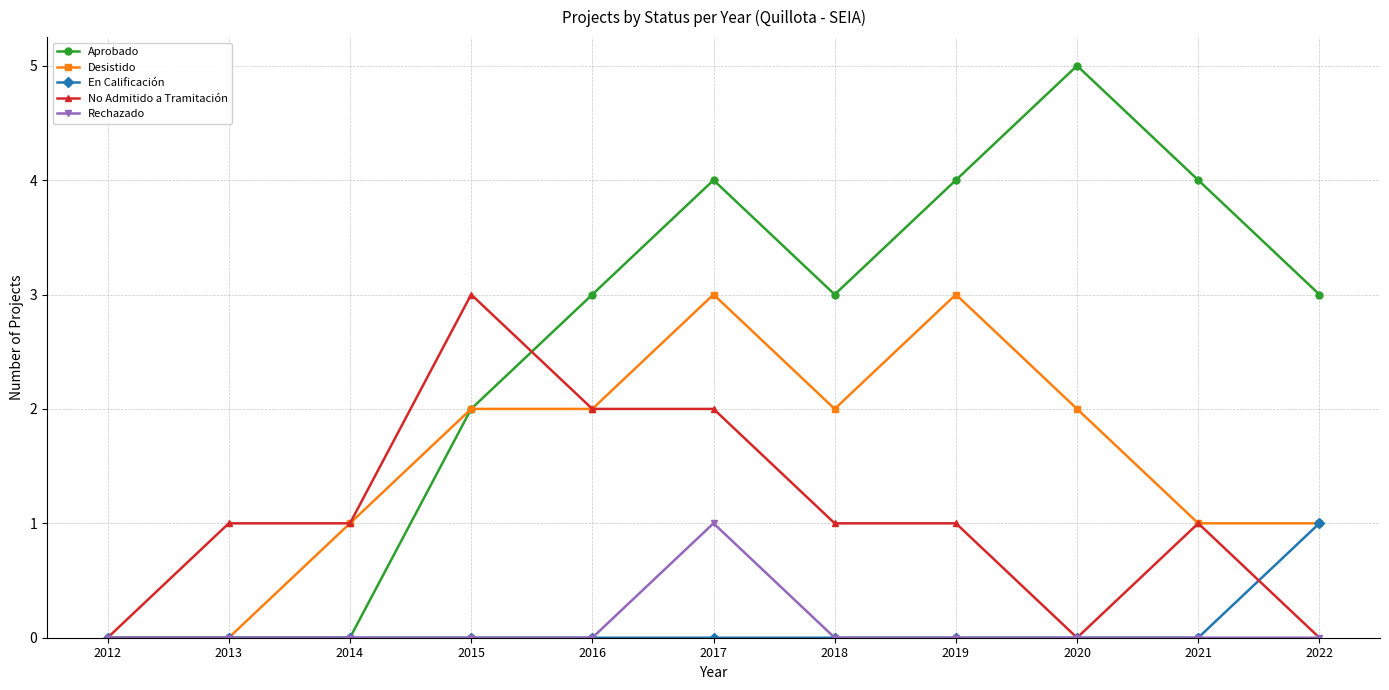

Reading right to left, transcribe all the data shown in this chart.

Aprobado: 2022=3	2021=4	2020=5	2019=4	2018=3	2017=4	2016=3	2015=2	2014=0	2013=0	2012=0
Desistido: 2022=1	2021=1	2020=2	2019=3	2018=2	2017=3	2016=2	2015=2	2014=1	2013=0	2012=0
En Calificación: 2022=1	2021=0	2020=0	2019=0	2018=0	2017=0	2016=0	2015=0	2014=0	2013=0	2012=0
No Admitido a Tramitación: 2022=0	2021=1	2020=0	2019=1	2018=1	2017=2	2016=2	2015=3	2014=1	2013=1	2012=0
Rechazado: 2022=0	2021=0	2020=0	2019=0	2018=0	2017=1	2016=0	2015=0	2014=0	2013=0	2012=0